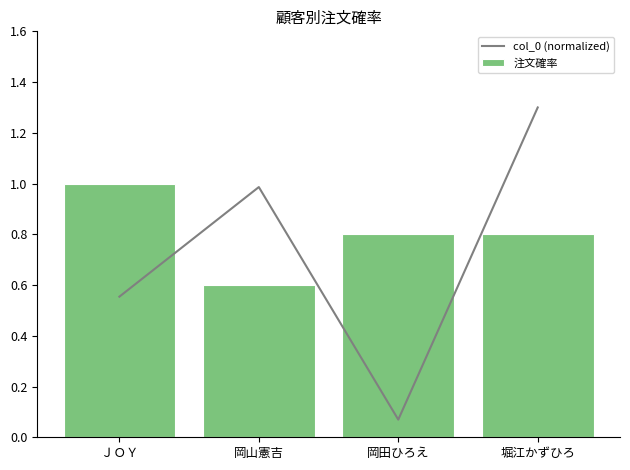

What are all the series names shown in the legend?

col_0 (normalized), 注文確率